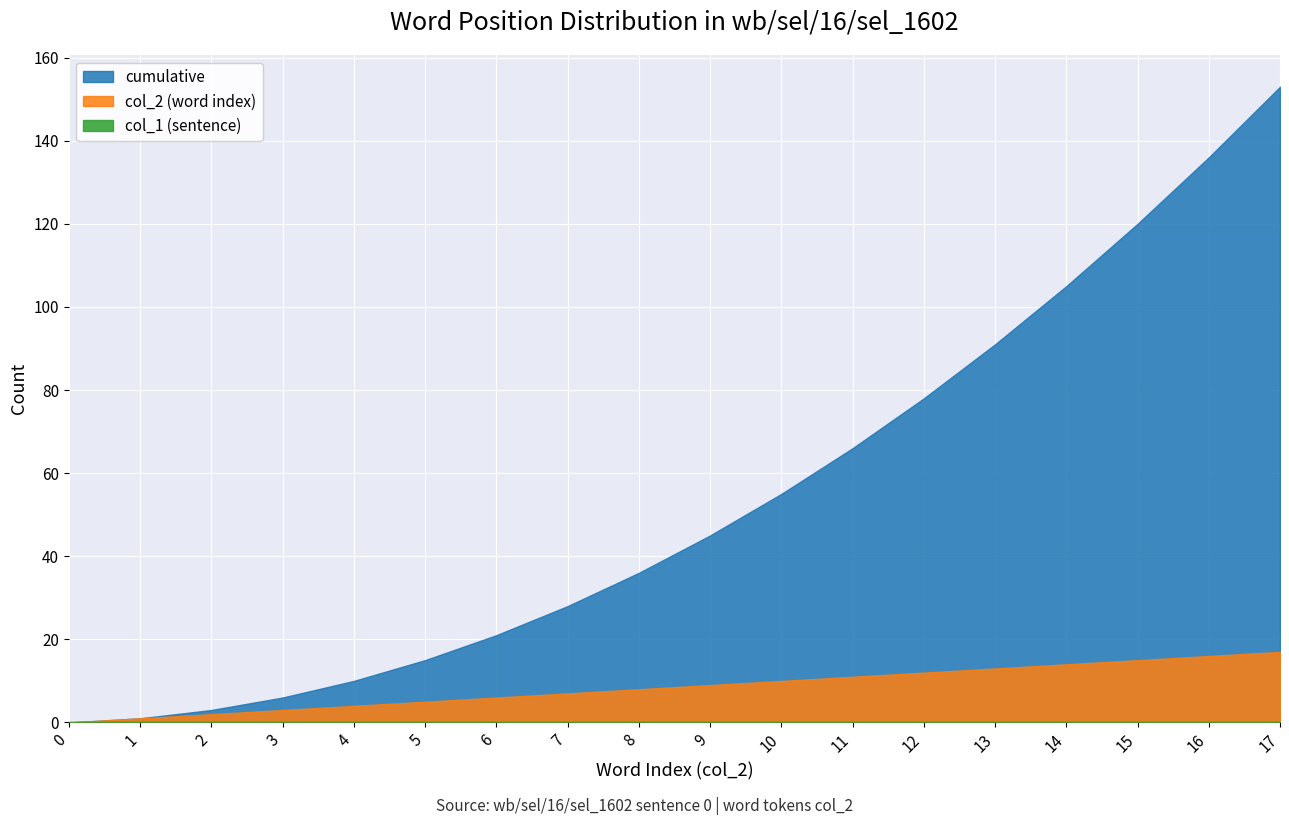

Which series has the widest spread of values?

cumulative